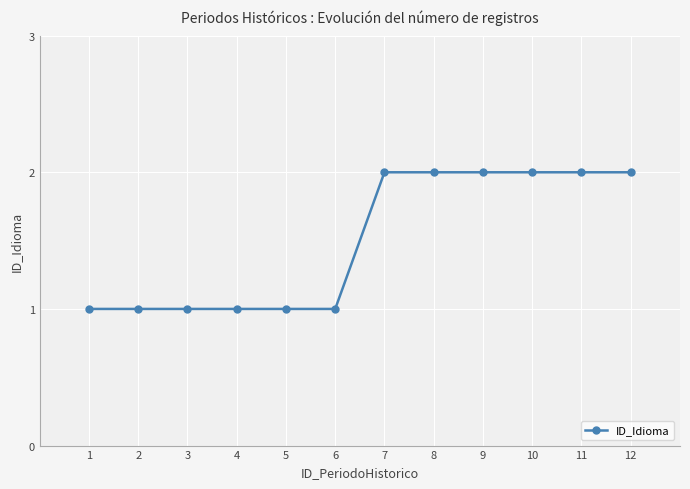

Is it true that the value at 12 is 2?

True